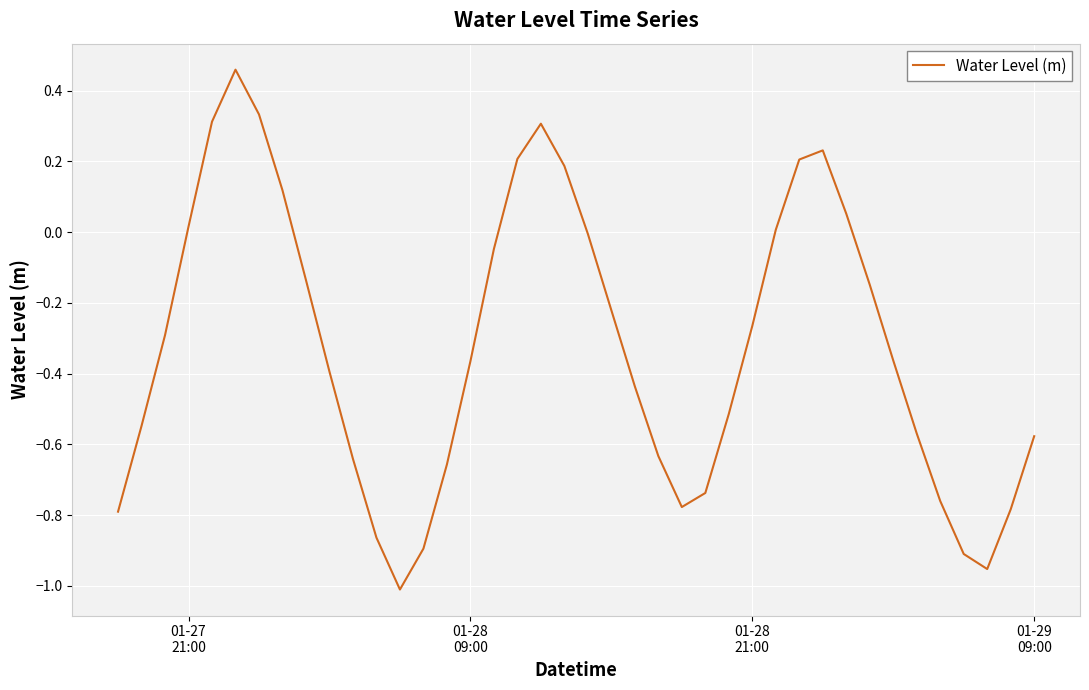

What is the difference between the maximum and minimum values?

1.5